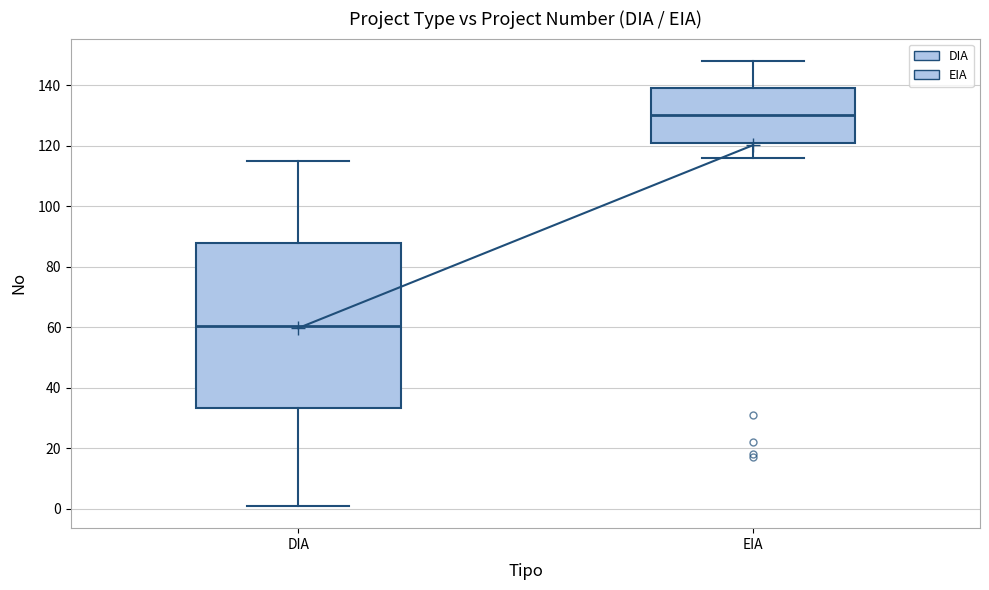

Reading left to right, transcribe this box plot: for each box, give where its median line is, the range the box spans, and where its two whiskers end, as read against the y-axis. The values are not printed on the chart, so give them approximately, as read against the axis.

DIA: median 60, box 34 to 88, whiskers 2 to 116
EIA: median 130, box 122 to 140, whiskers 116 to 148